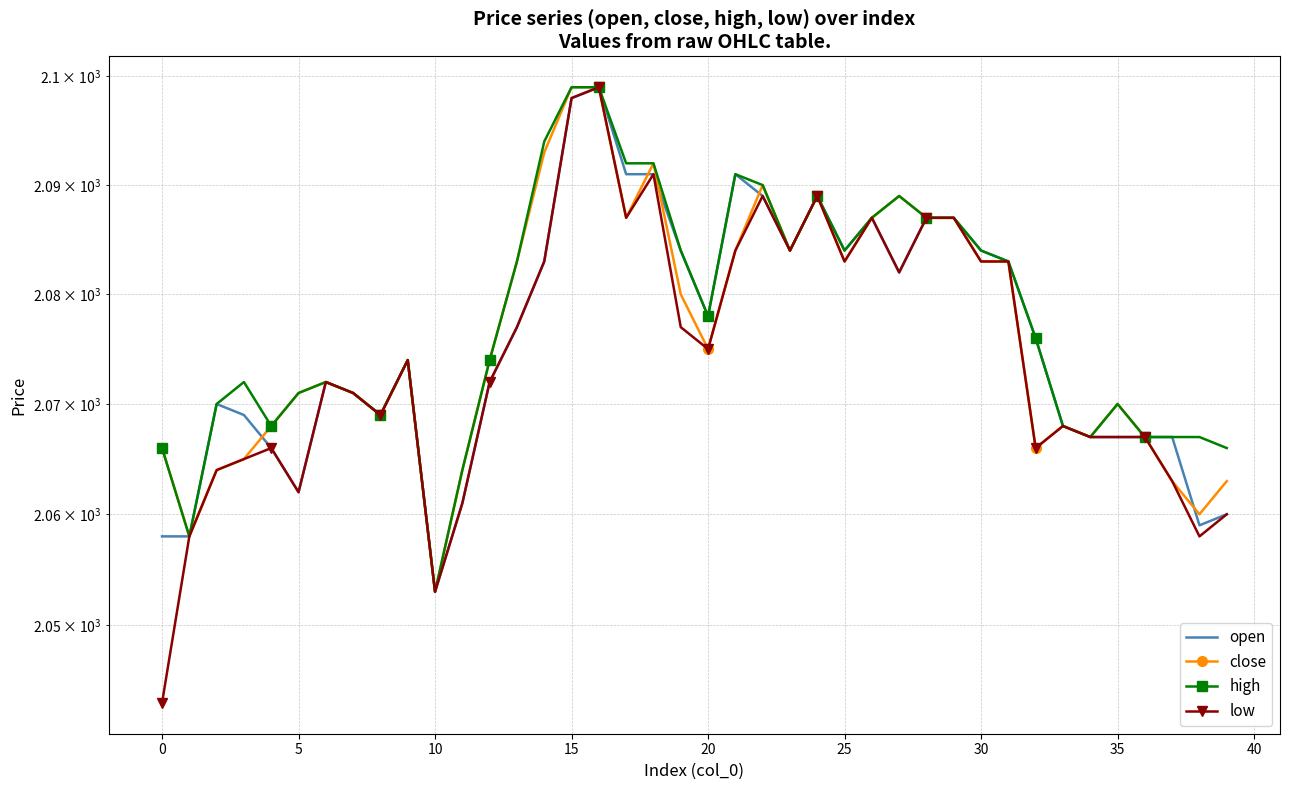

Rank the series by their maximum value, from lowest to highest.

open, close, high, low